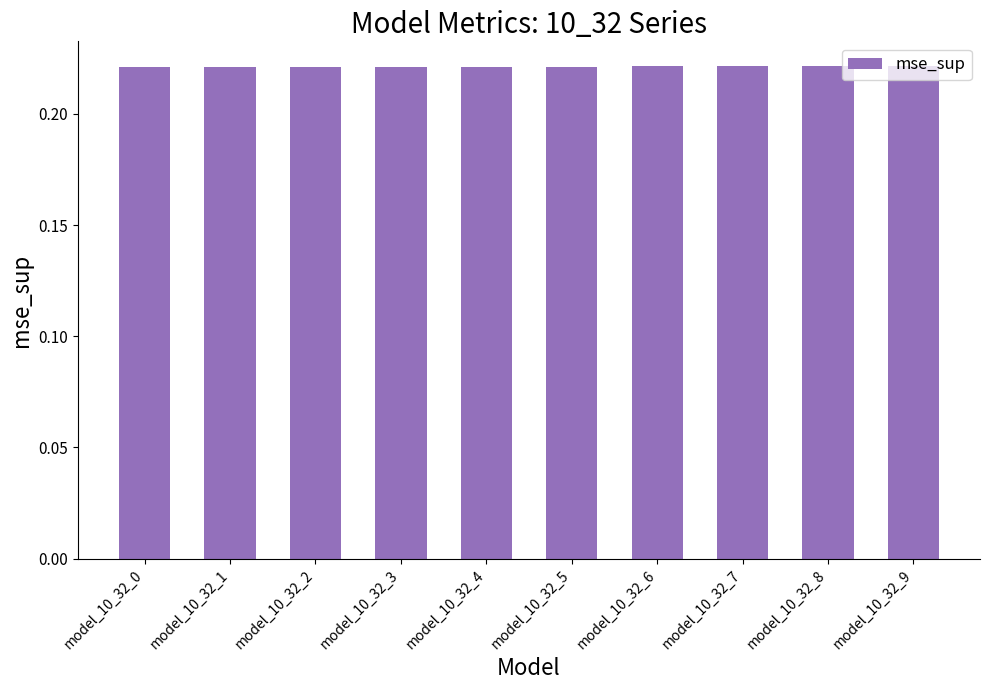

True or false: the data shows 0.1 at model_10_32_8.

False